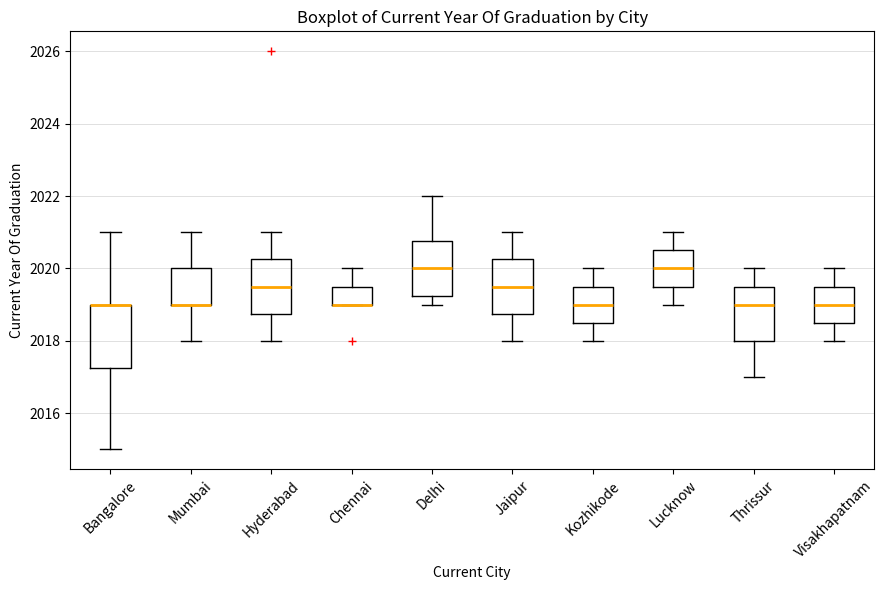

Which box is the tallest, from its lower edge to its upper edge?

Bangalore